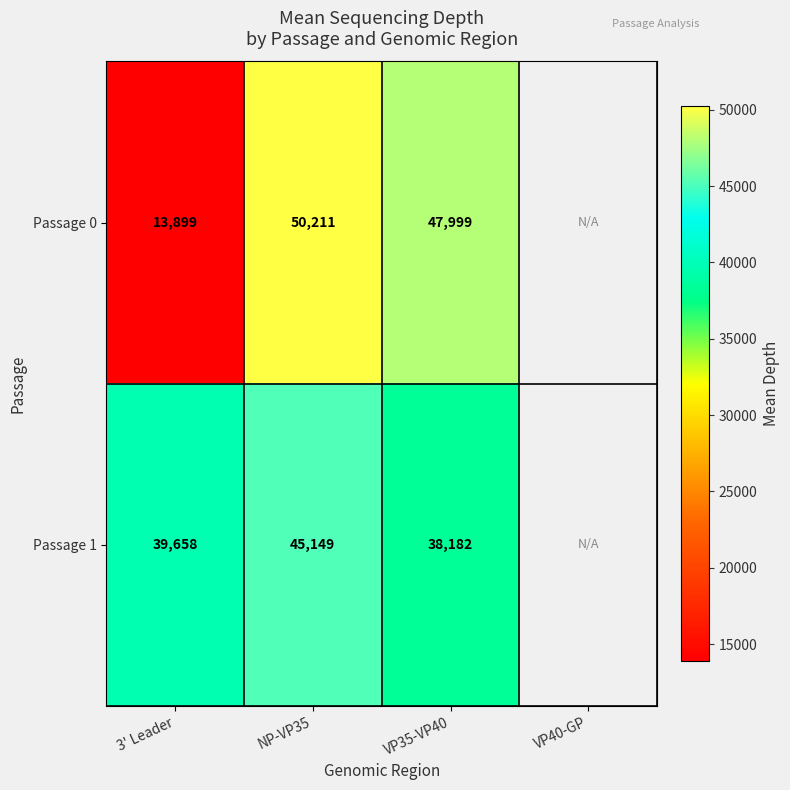

The value of Passage 1 at 3' Leader is 13157. True or false?

False